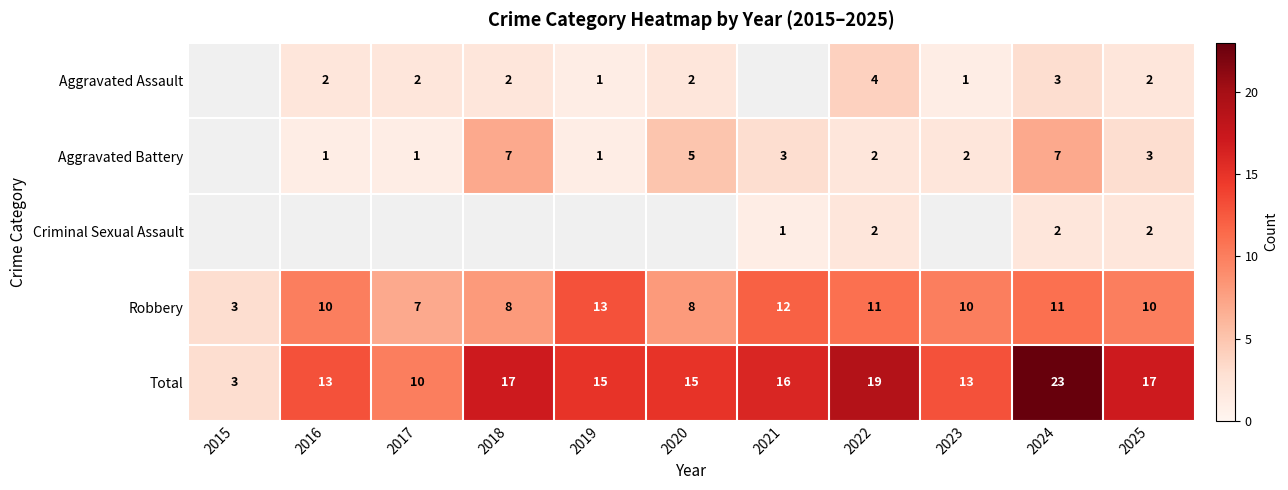

At 2024, list the series in order from largest to smallest.

Total, Robbery, Aggravated Battery, Aggravated Assault, Criminal Sexual Assault